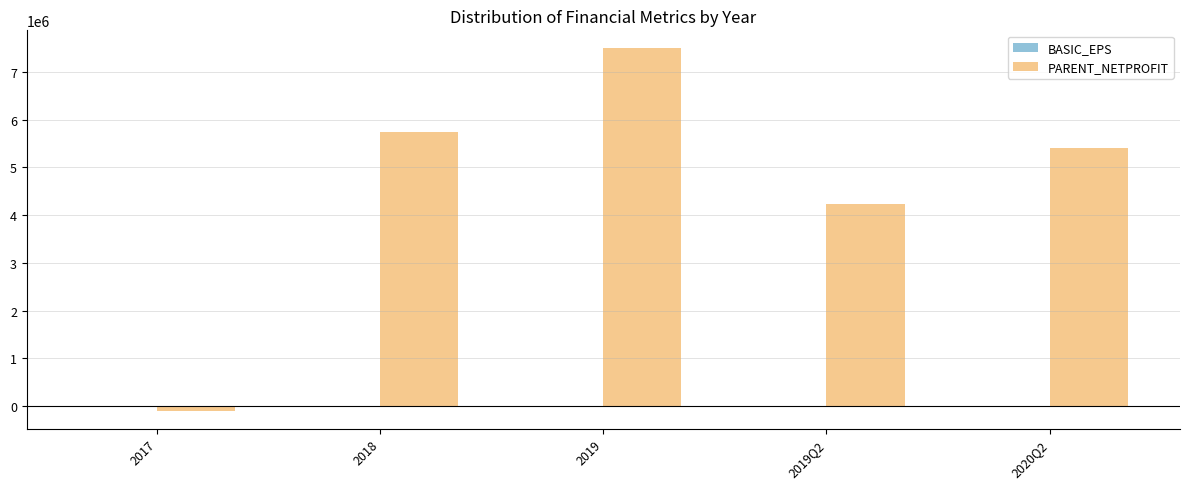

At which label is PARENT_NETPROFIT closest to 3698227?

2019Q2